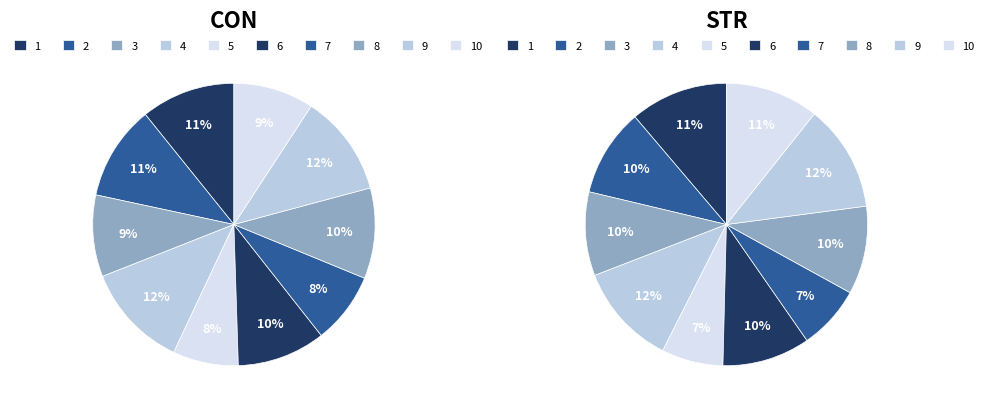

Does any single category account for the majority?

No